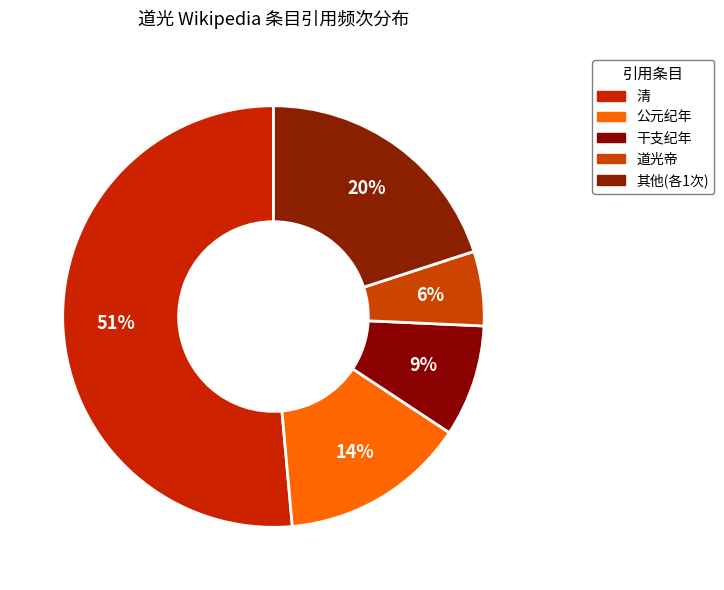

Count the number of slices in the pie.

5